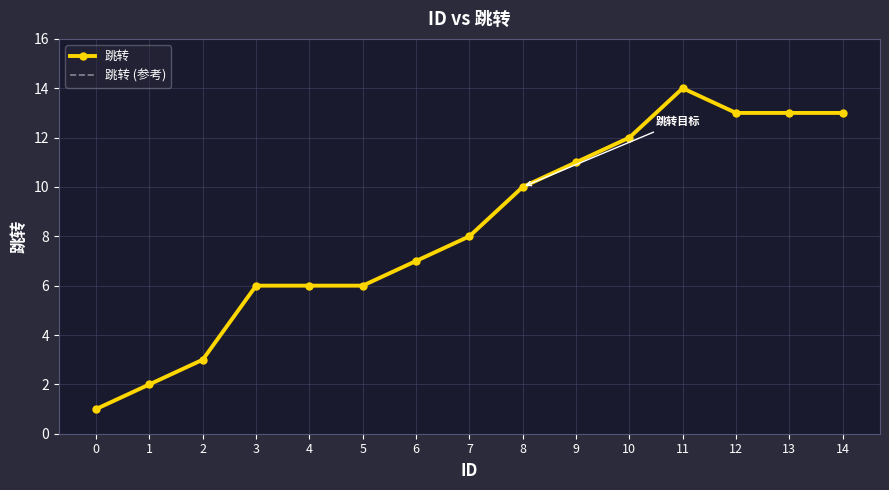

Count the number of categories in the chart.

15